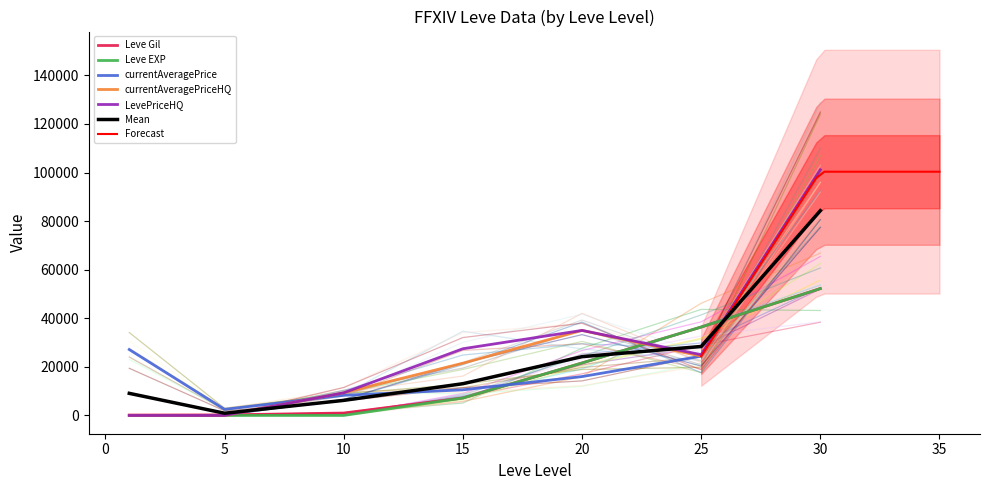

Between 5 and 30, which is larger?

30